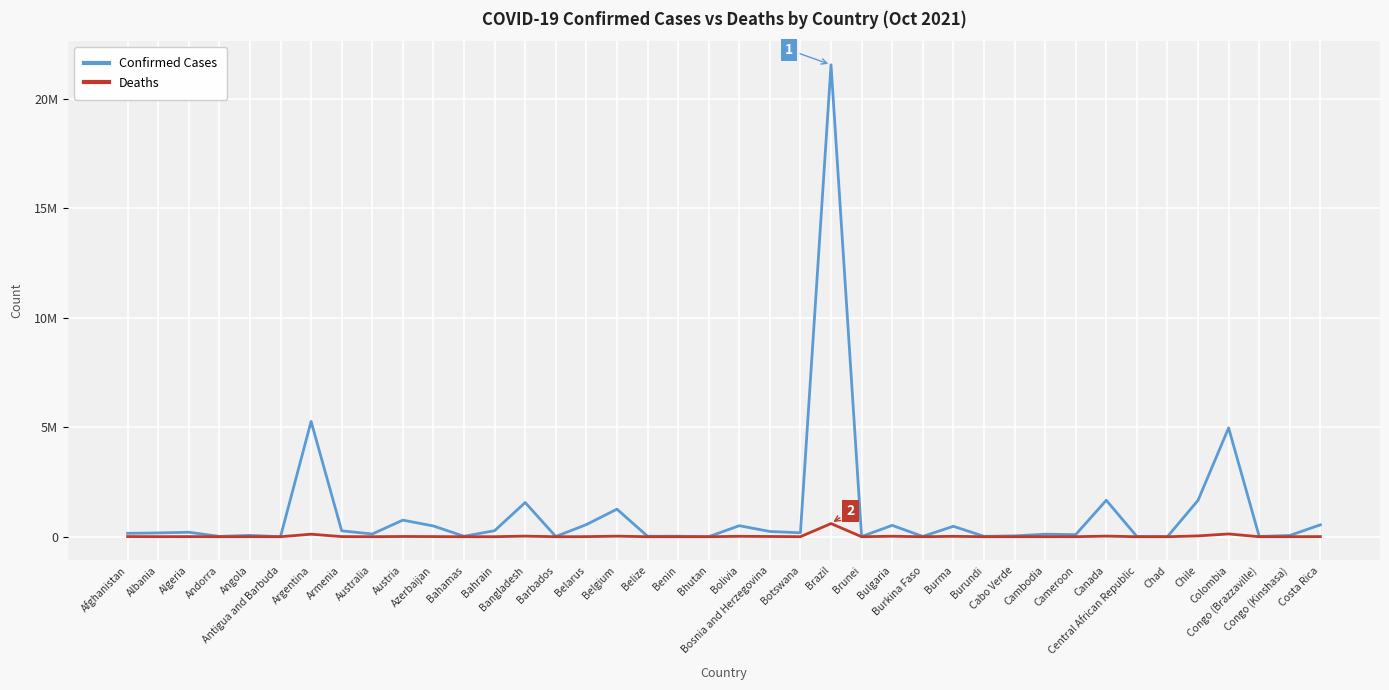

True or false: Confirmed Cases has more than 1 interior local peaks.

True